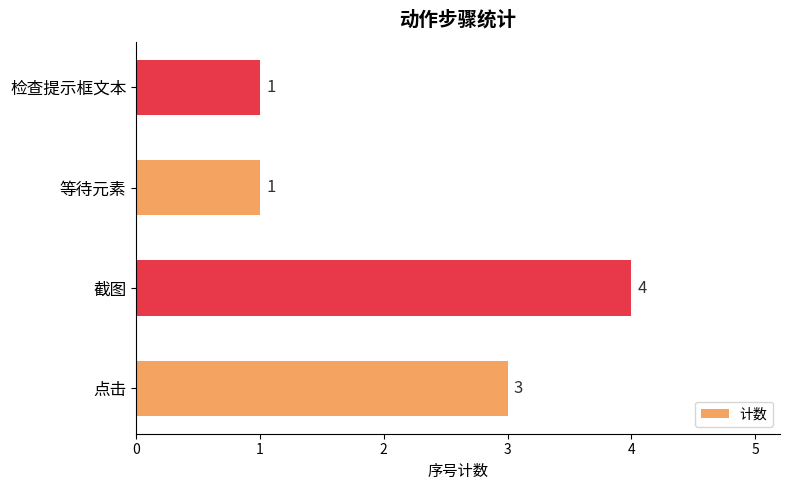

Approximately how many times larger is the value at 截图 compared to 检查提示框文本?

4.0